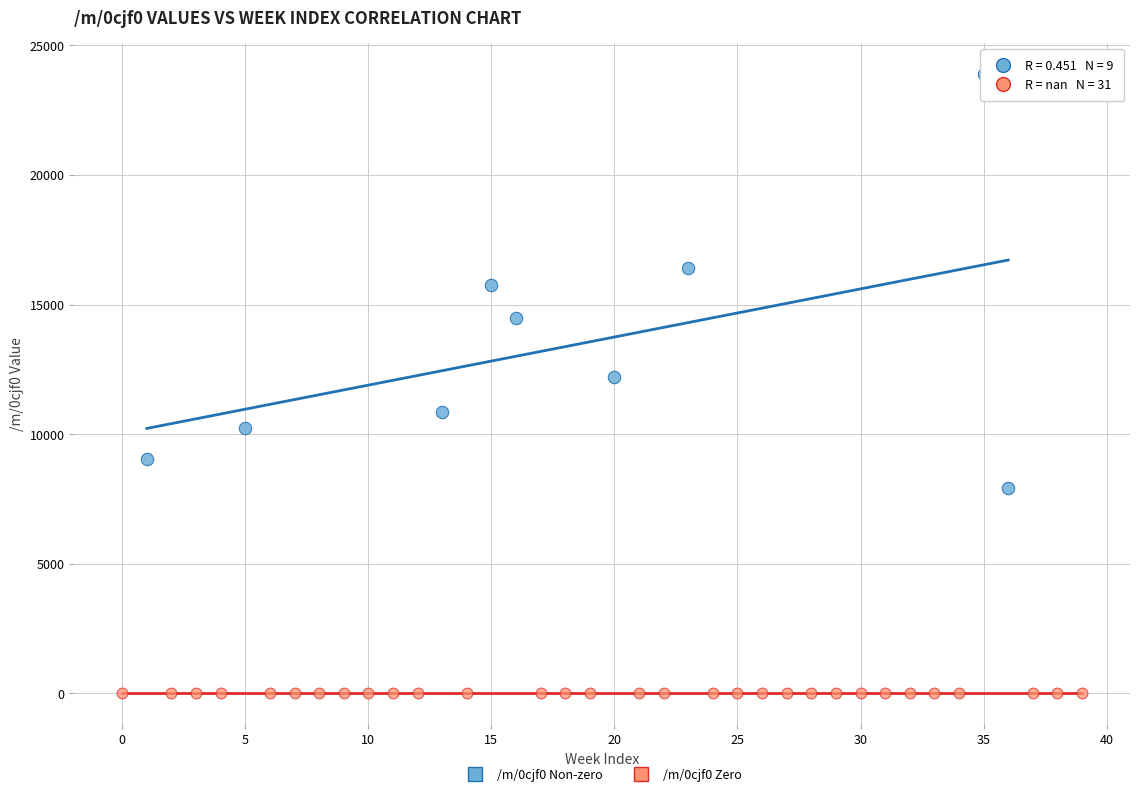

Which series reaches the maximum Y coordinate?

/m/0cjf0 Non-zero